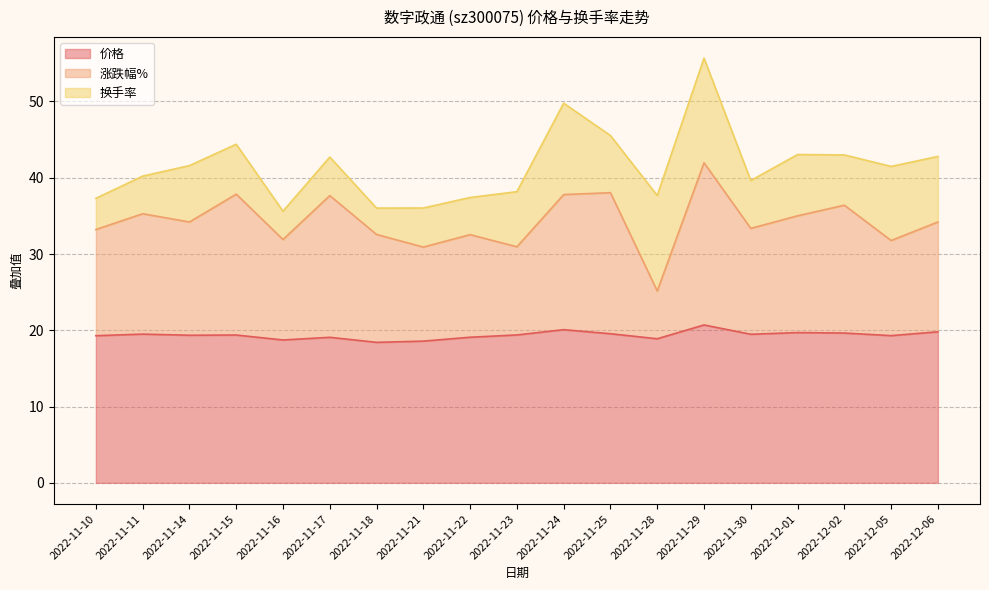

What is the highest value of the 价格 series?

20.7